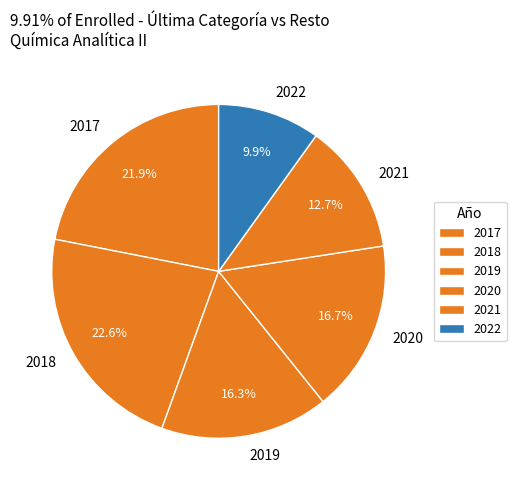

Approximately how many times larger is the value at 2022 compared to 2021?

0.8